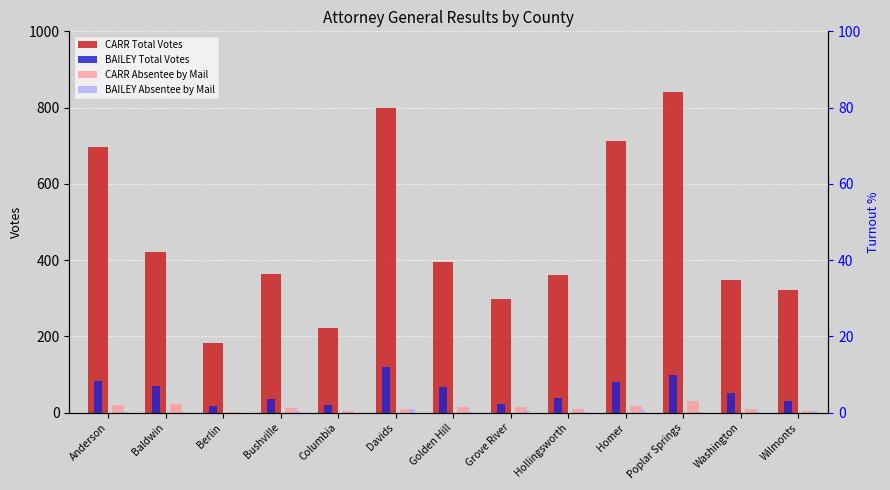

At which category is the sum across all series the highest?

Poplar Springs